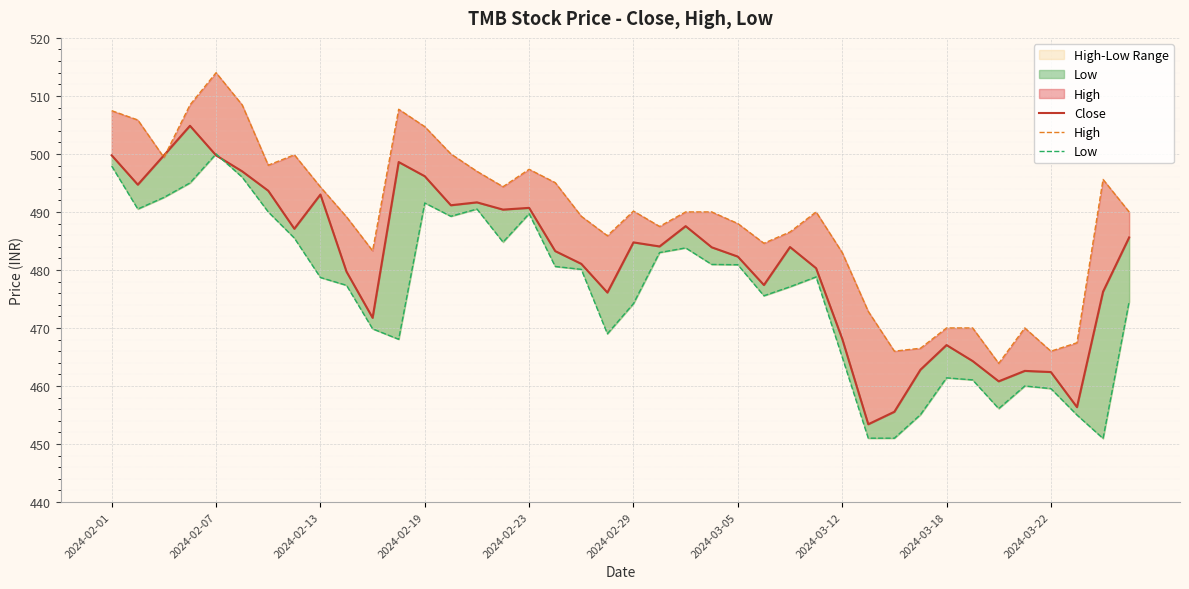

How many data points in High are less than 490?

18